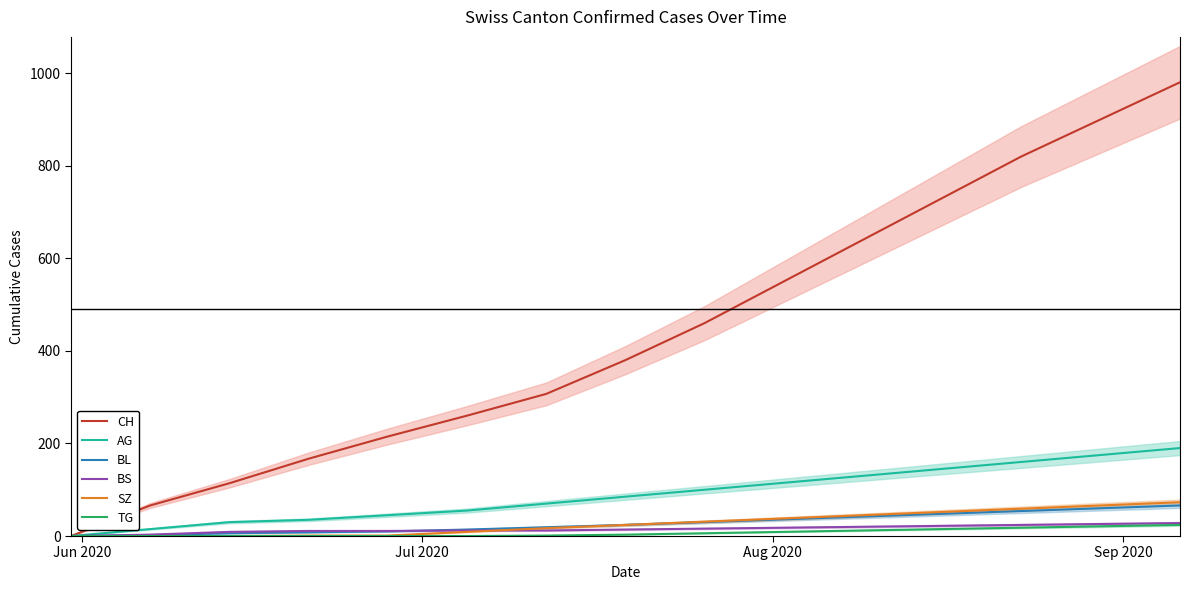

The SZ series shows 34 at 7. True or false?

False